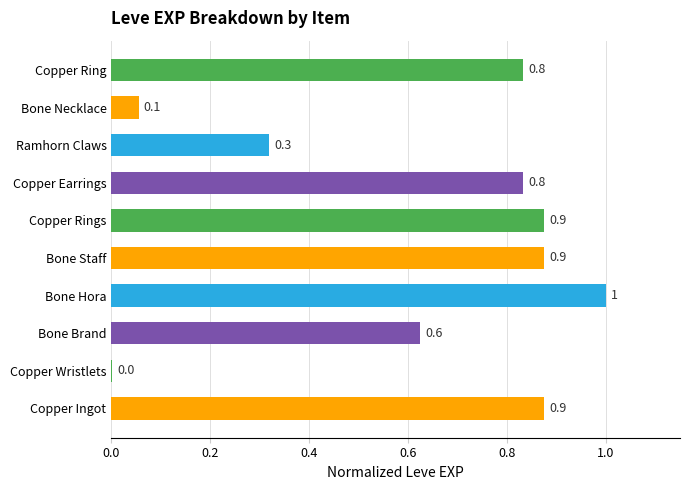

What is the change in value from Bone Hora to Bone Necklace?

-0.9